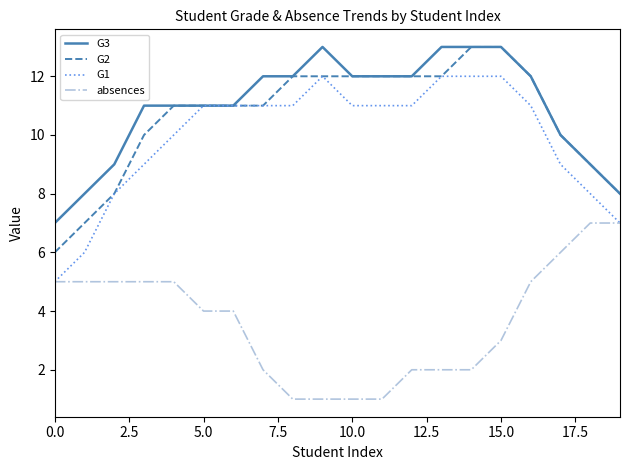

What is the greatest value displayed?

13